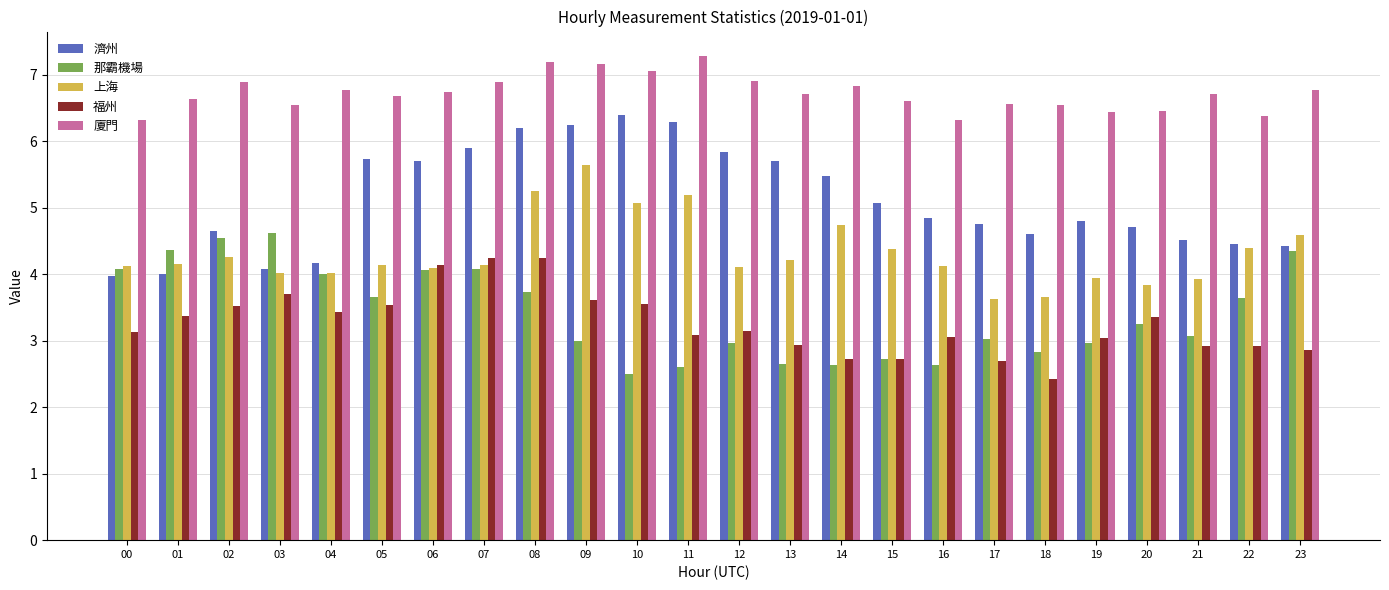

What is the value of the 濟州 bar at the 19th from the left?

4.6